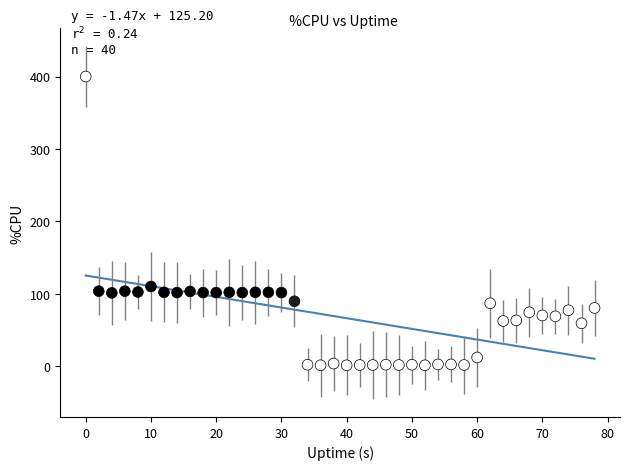

What is the range of Y values (max minus min)?

398.8